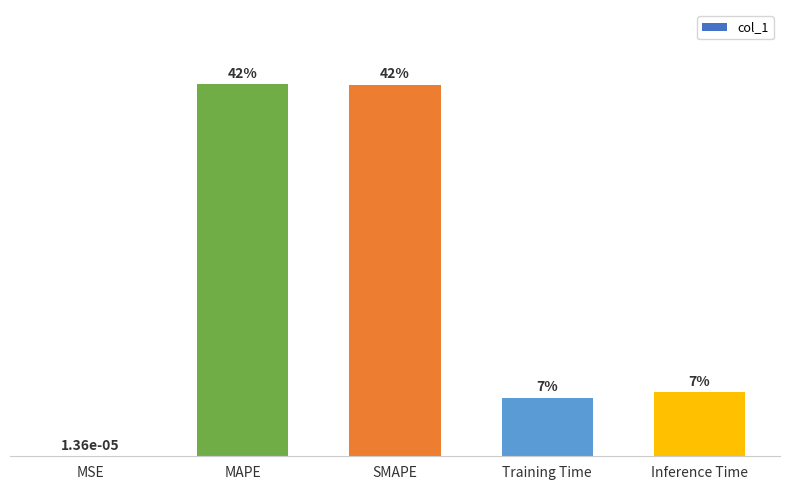

How many data points does each series have?

5